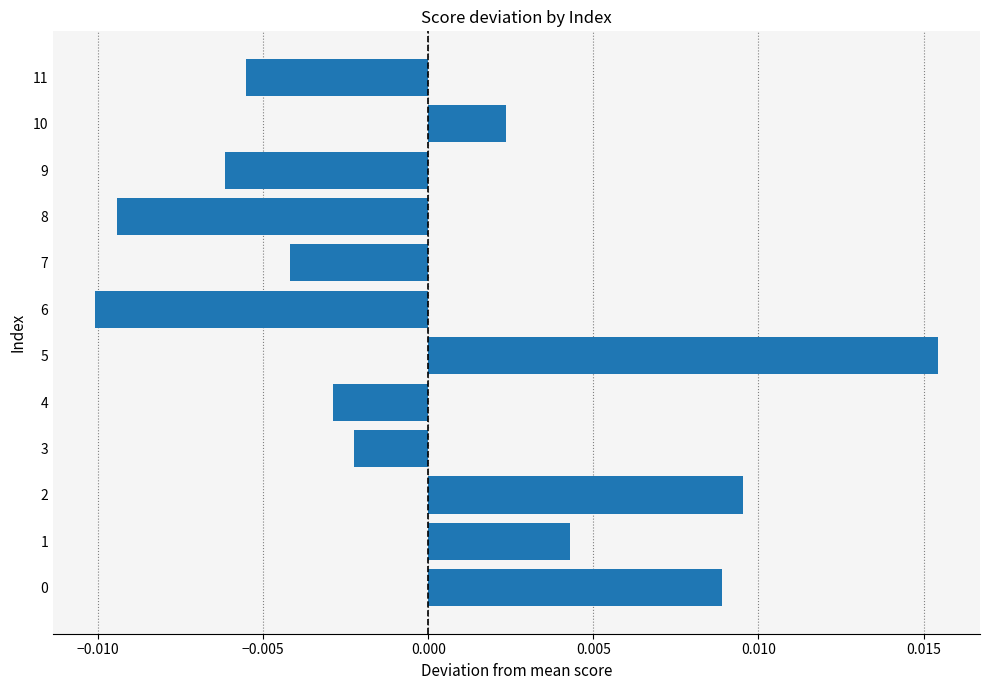

How many series are shown in this chart?

1